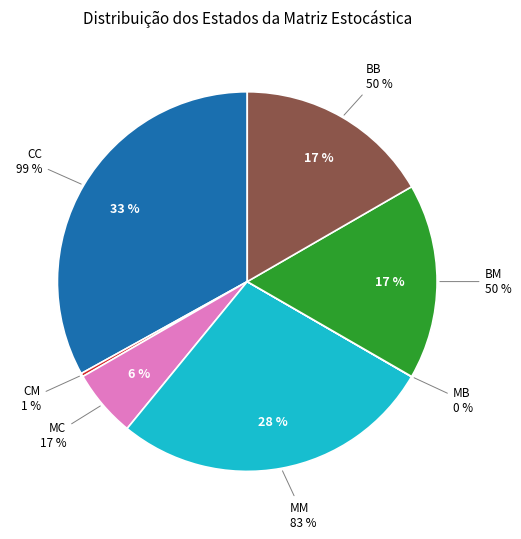

Which has a higher value, BM or CM?

BM